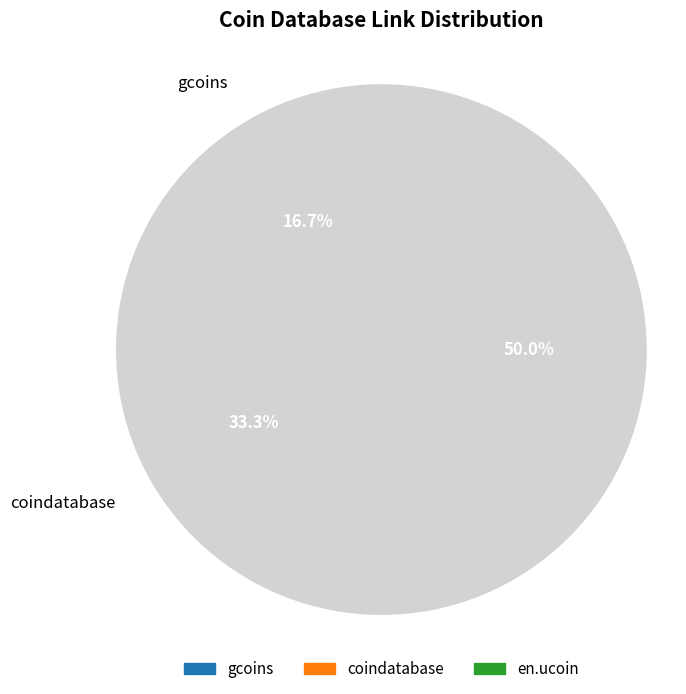

To the nearest percent, what portion does en.ucoin represent?

50%